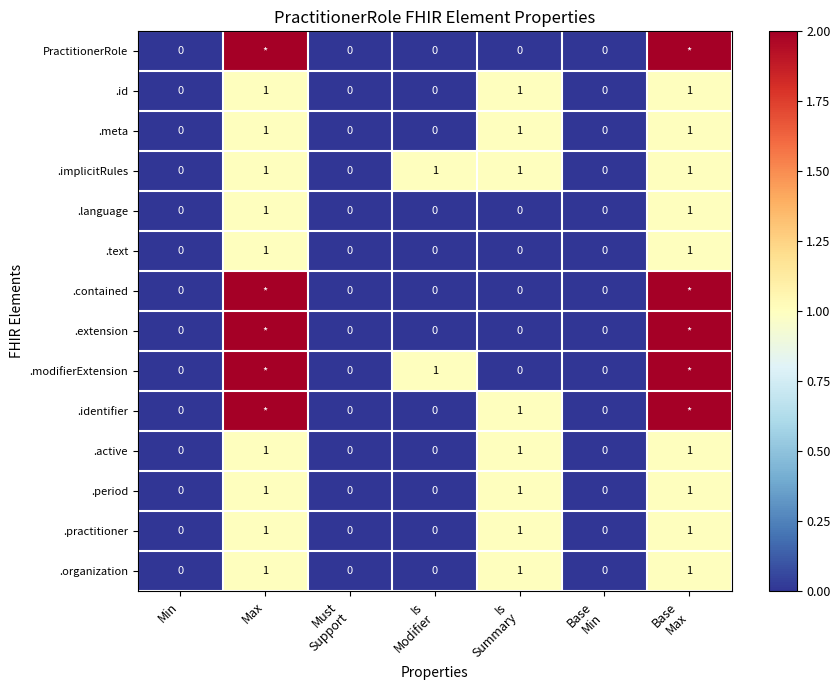

What is the sum of all .meta values?

3